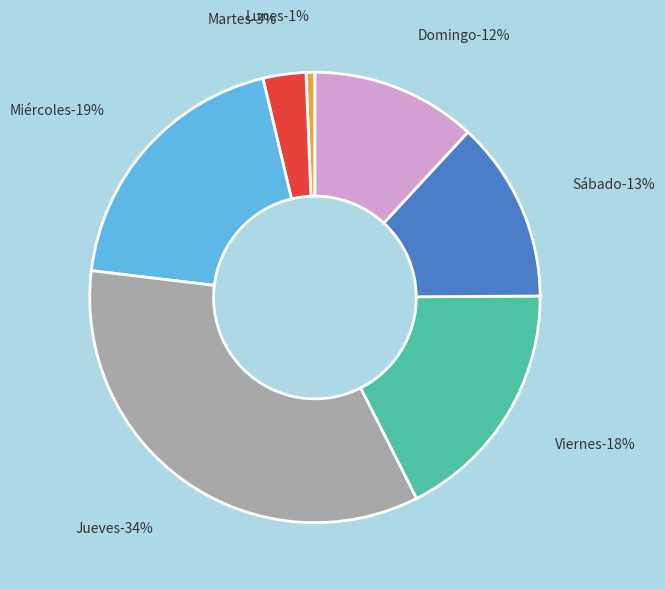

True or false: Viernes accounts for 18% of the total.

True